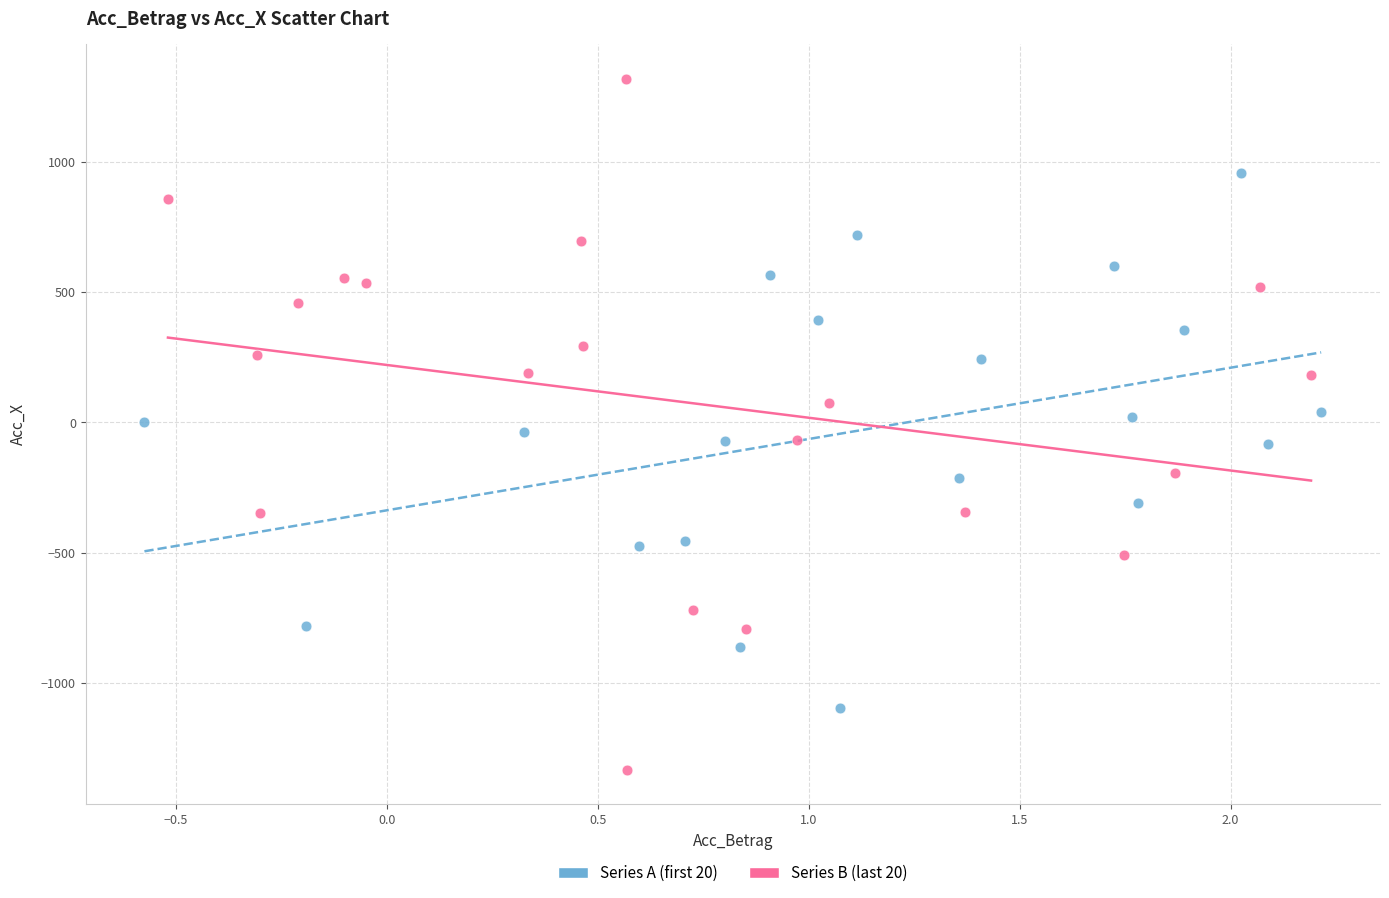

Which series has the largest Y range (max minus min)?

Series B (last 20)